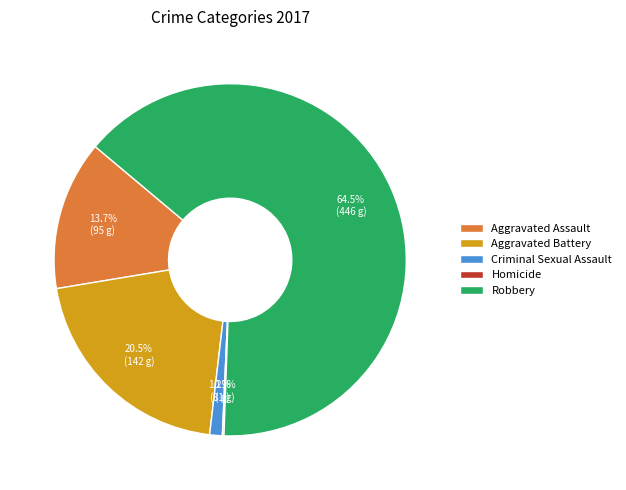

What is the total percentage of Criminal Sexual Assault and Aggravated Battery?

21.7%